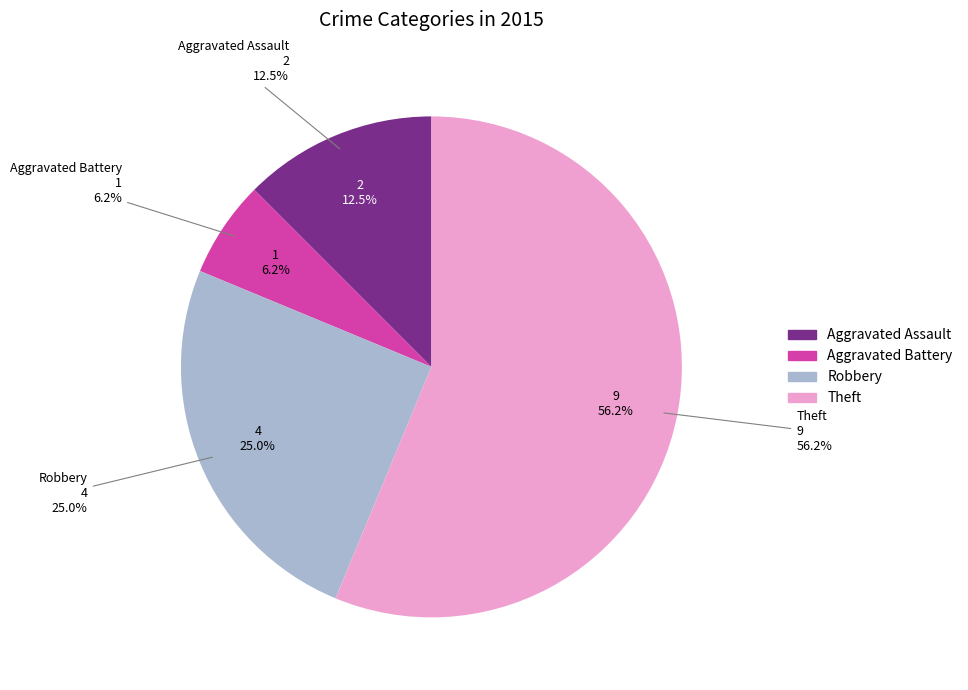

Which slice represents more than half of the pie?

Theft